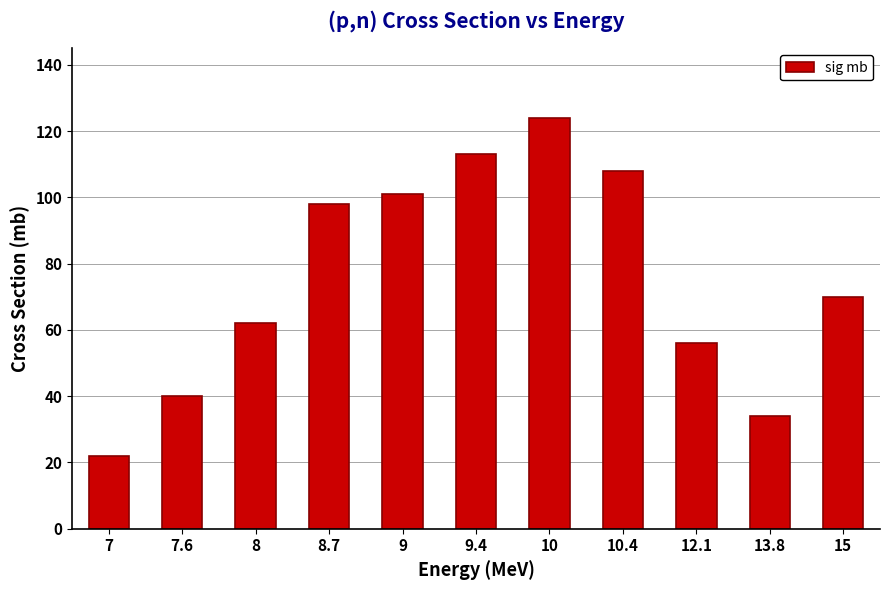

At which category does the chart reach its minimum across all series?

7